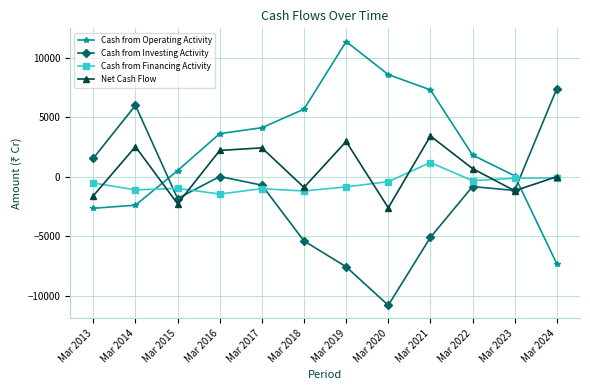

Does the chart display data point markers on the line(s)?

Yes